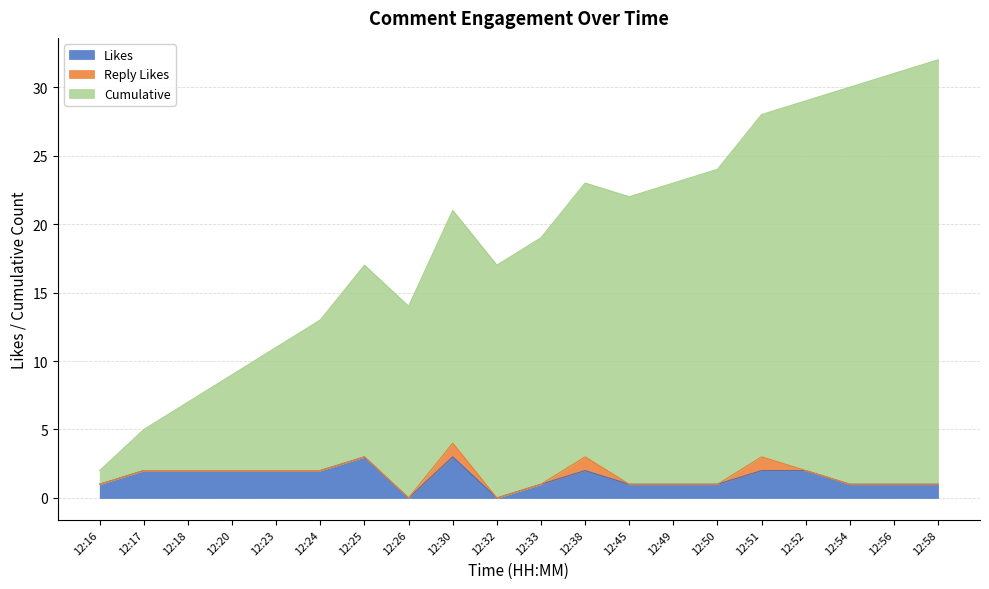

How many data points in Cumulative are less than 21?

10